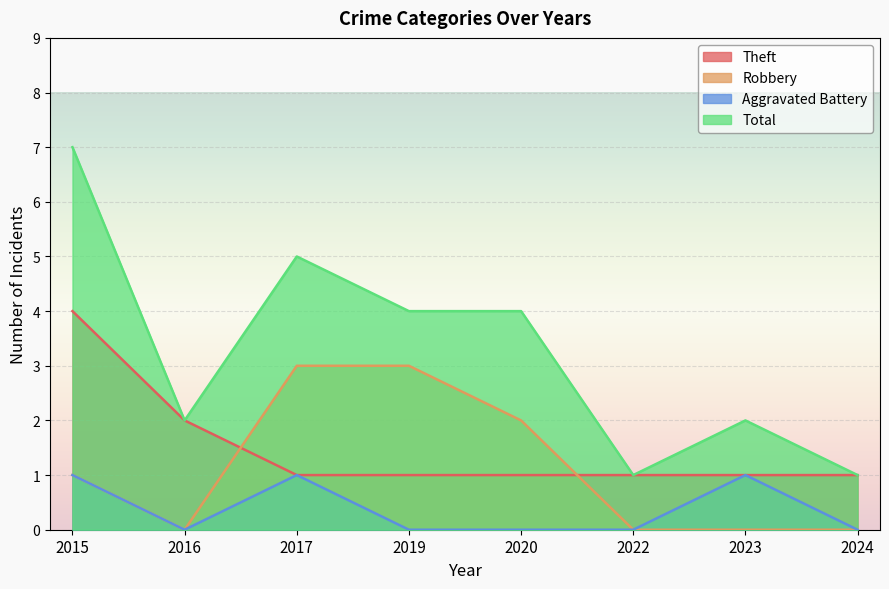

How many values in the Robbery series exceed 1?

3